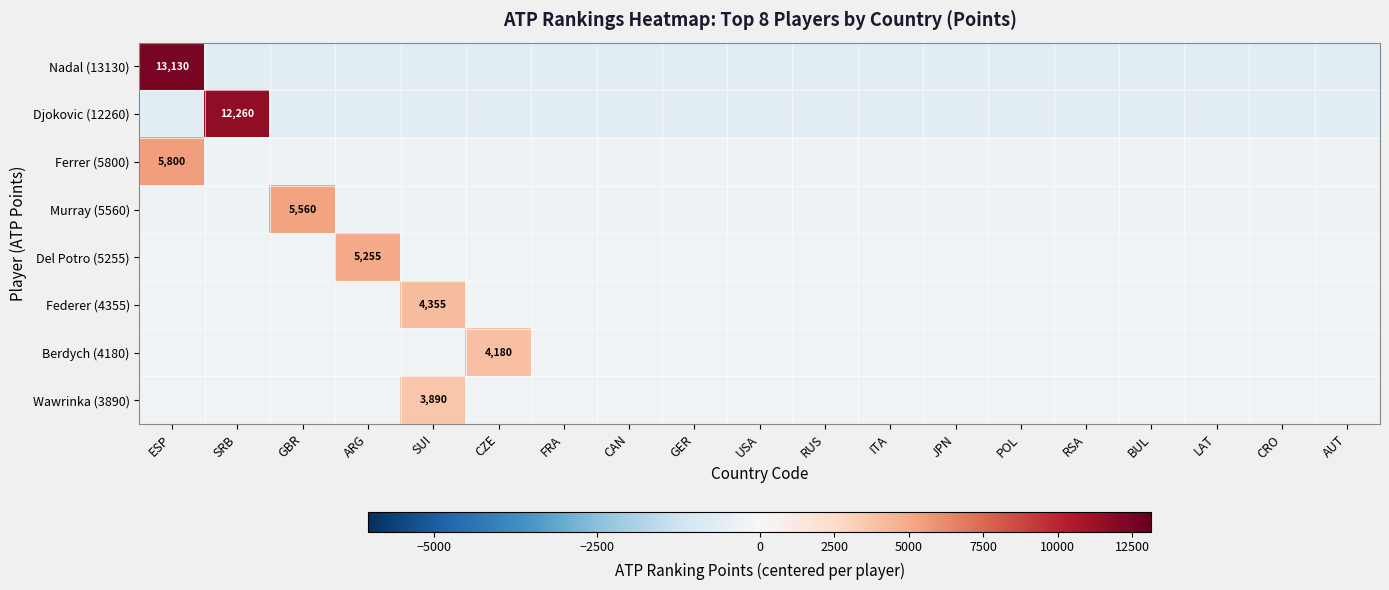

At which category is the sum across all series the highest?

ESP